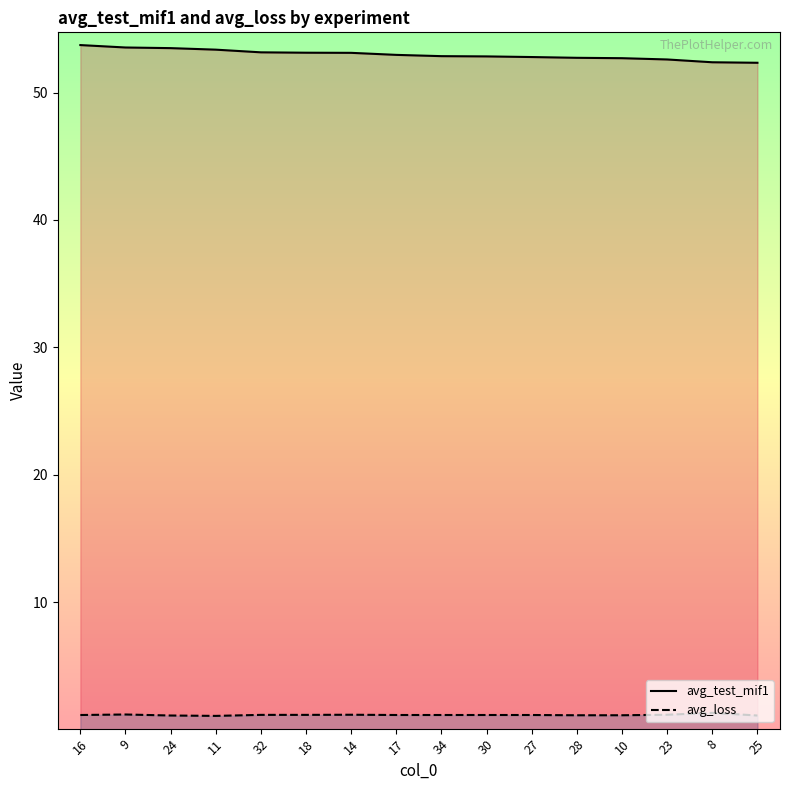

How many lines are shown in the chart?

2